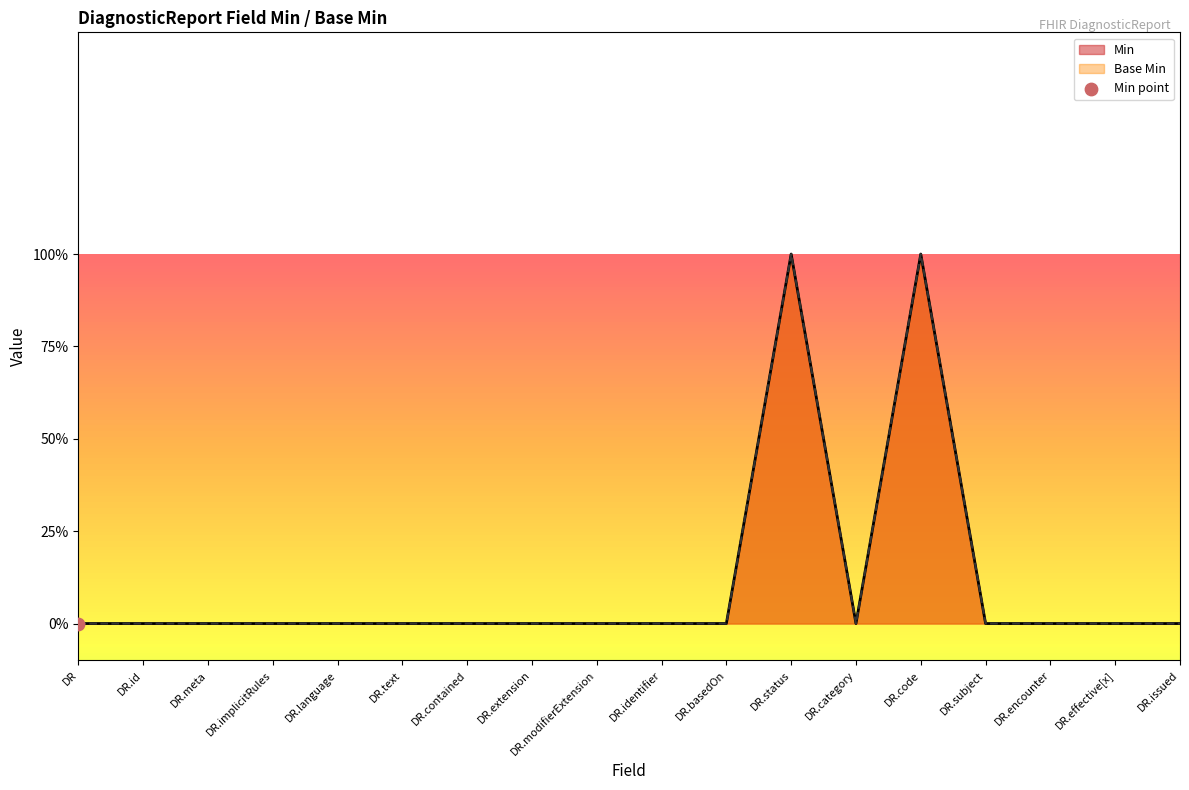

What are all the series names shown in the legend?

Min, Base Min